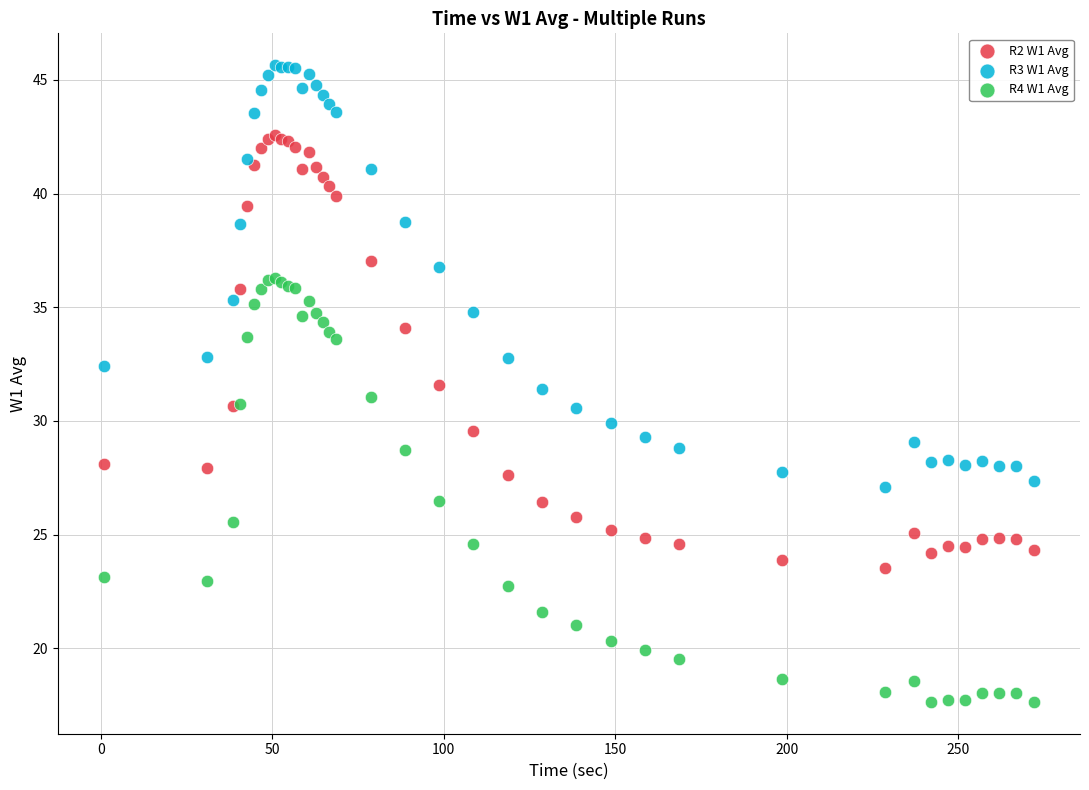

What is the X range (max minus min) for the scatter plot?

271.1